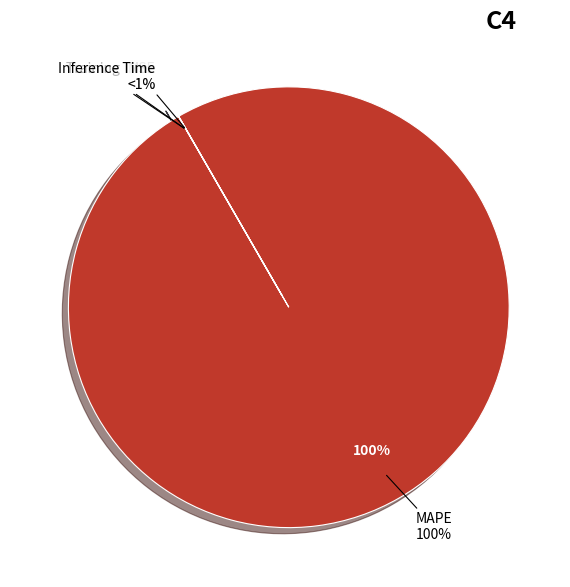

Which has a higher value, MSE or MAPE?

MAPE